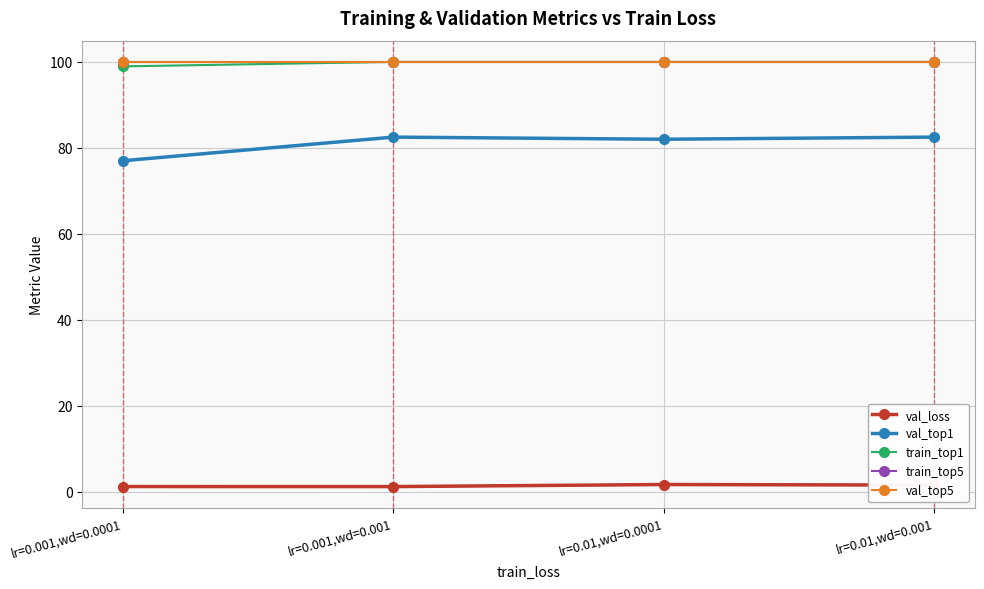

True or false: train_top5 has more than 1 points higher than both neighbors.

False